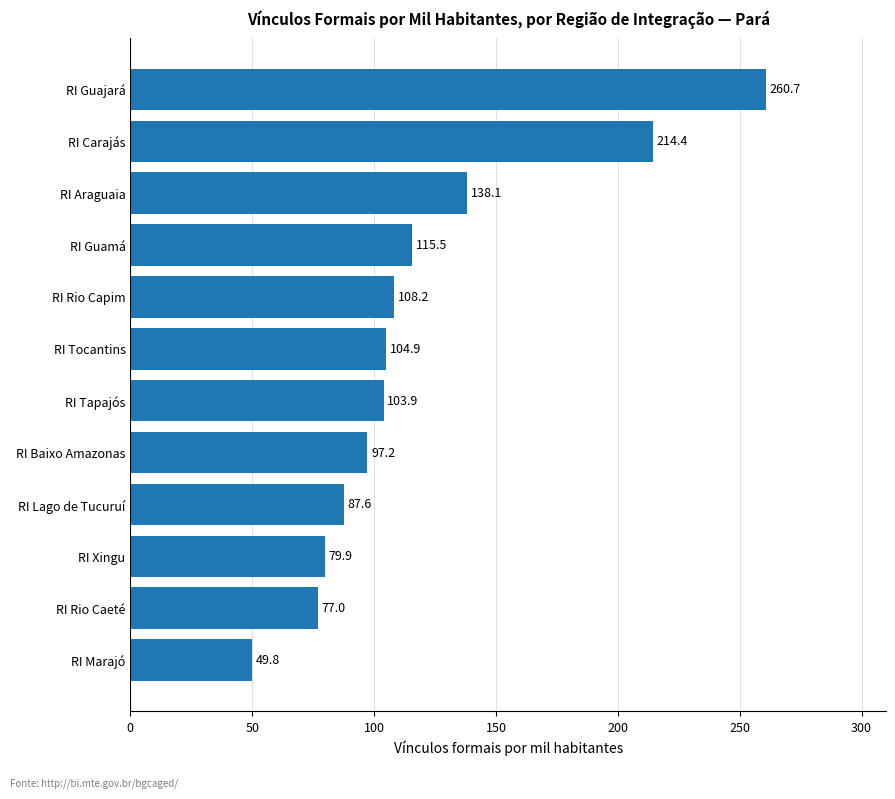

Which label corresponds to the smallest value in the chart?

RI Marajó